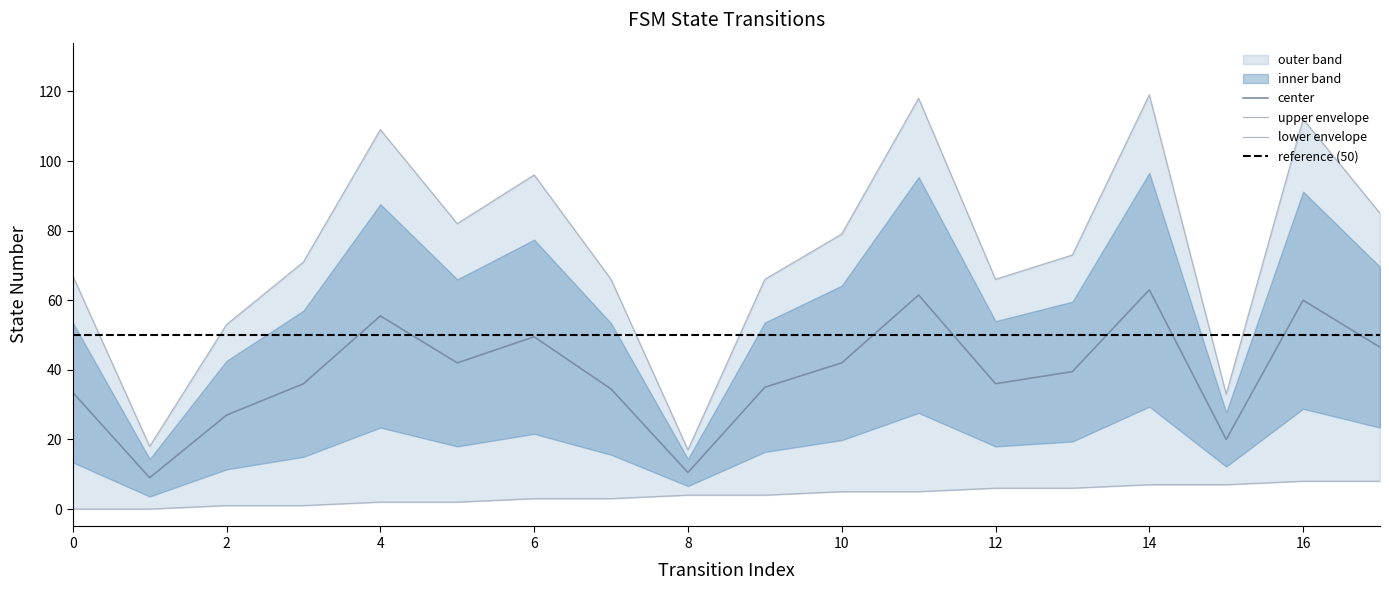

True or false: source_state and destination_state intersect in this chart.

False